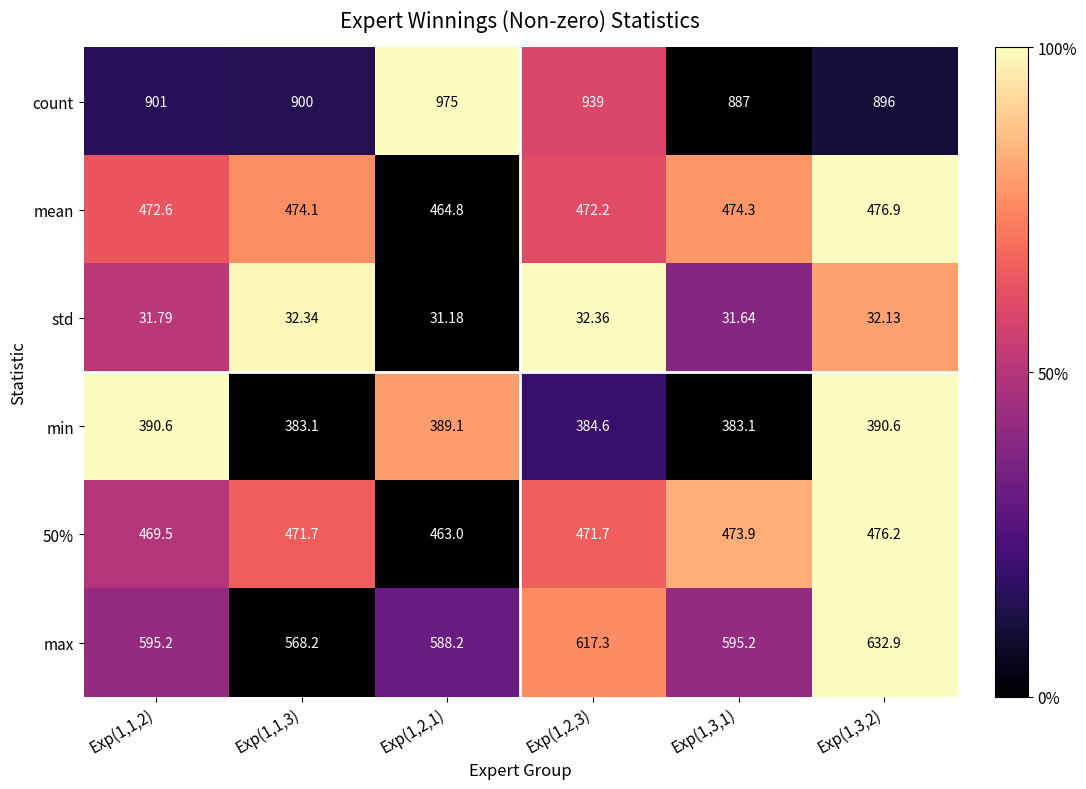

Is the value of mean at Exp(1,2,1) greater than the value of max at Exp(1,3,2)?

No